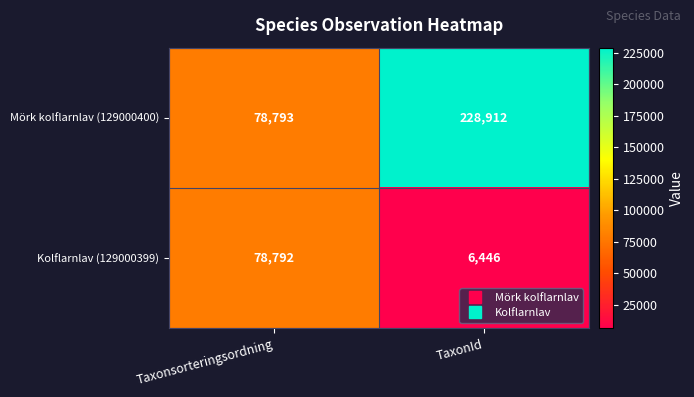

Which series has the largest range (max minus min)?

Mörk kolflarnlav (129000400)